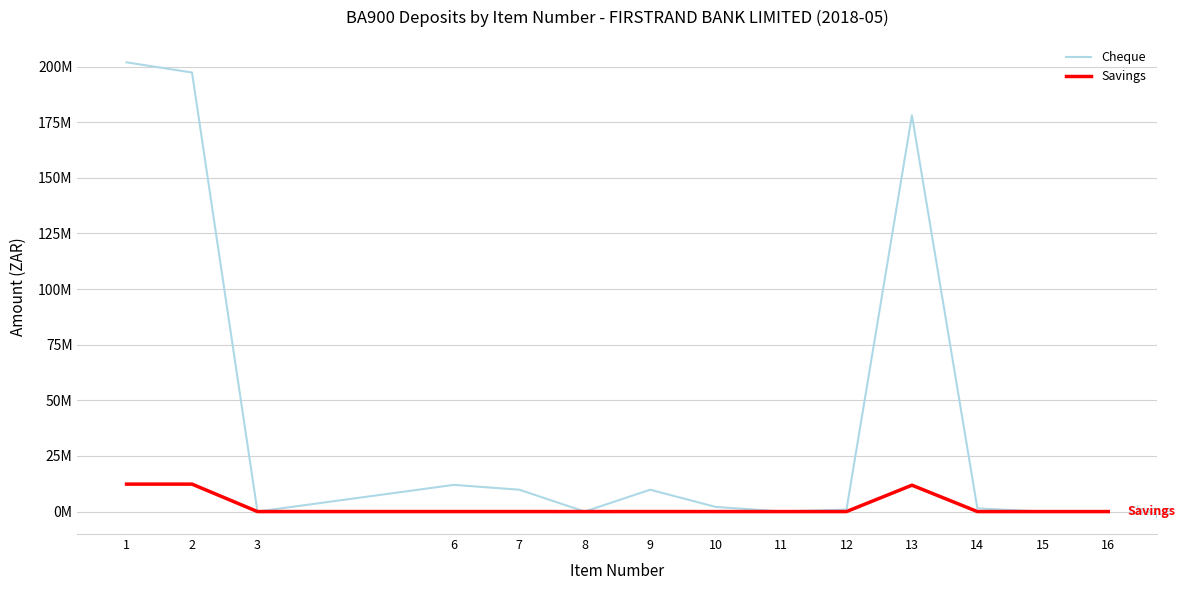

True or false: Cheque has a value of 9827317.1 at 9.

True